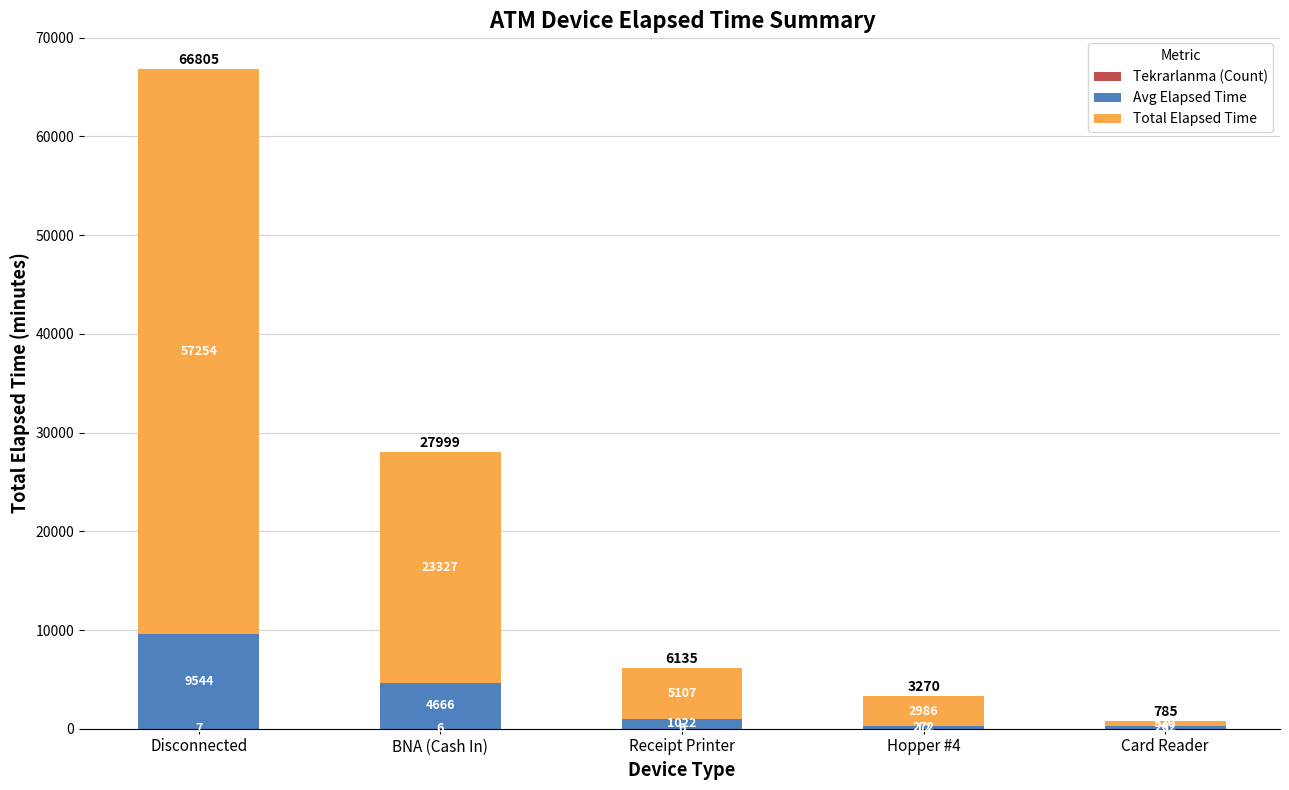

At which category is the sum across all series the highest?

Disconnected